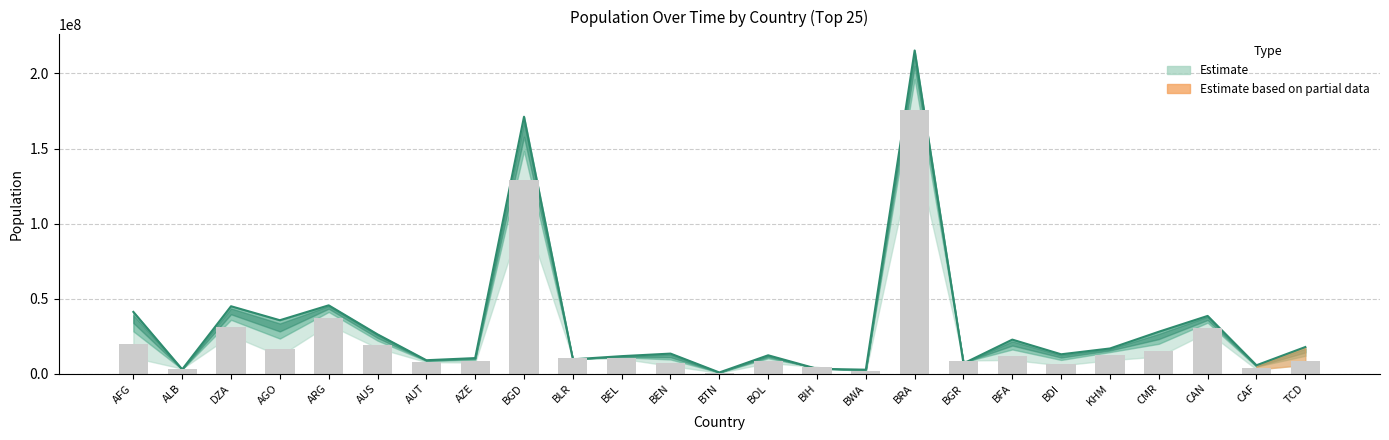

The 2010 Population series shows 4660067 at CAF. True or false?

True